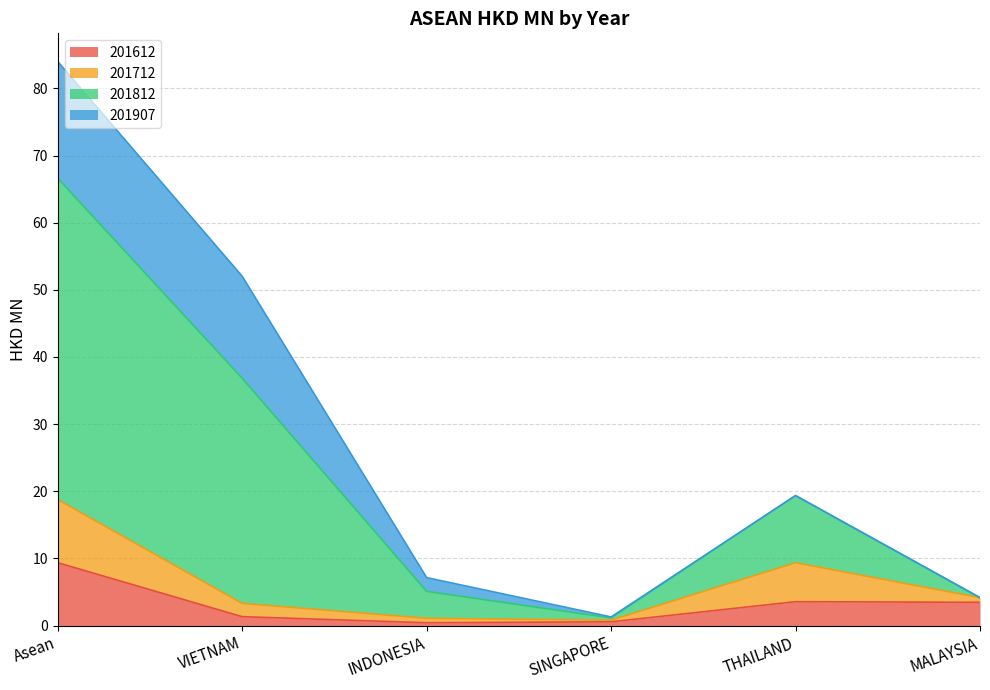

How many interior local valleys does the 201612 series have?

1